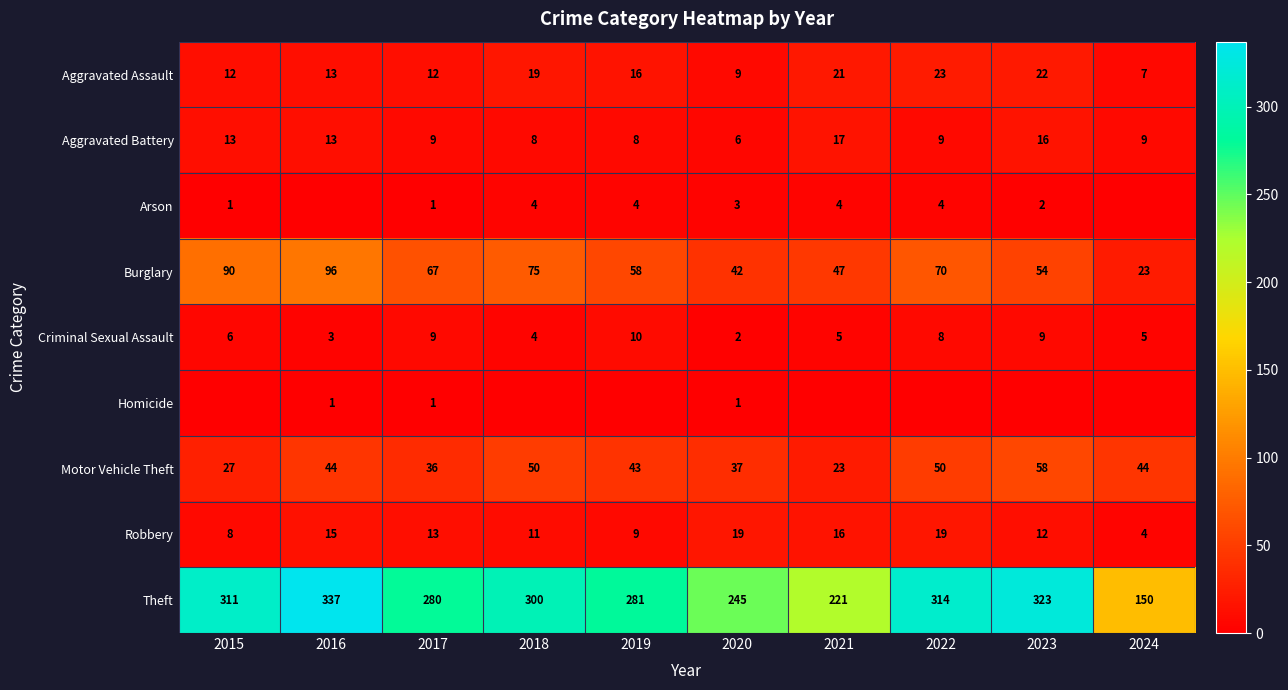

What is the average value of the Motor Vehicle Theft series?

41